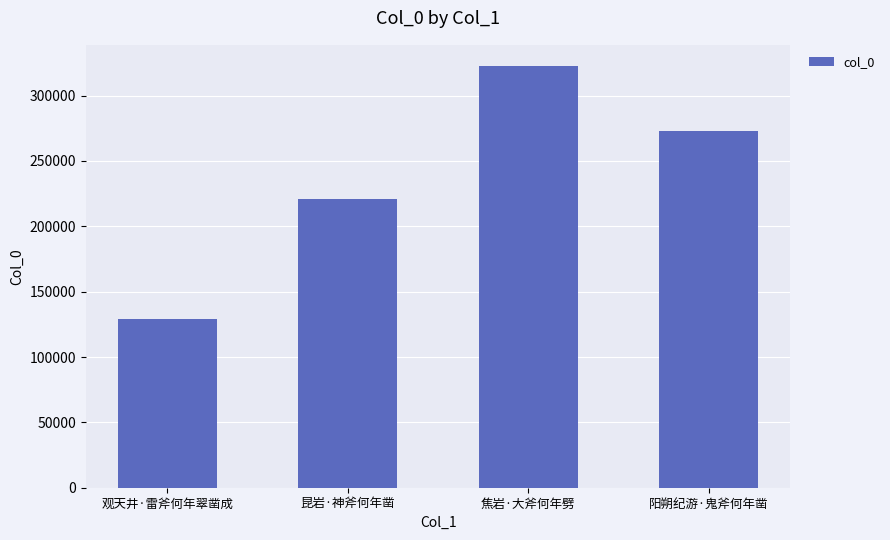

At which label does the data first exceed 273020?

焦岩·大斧何年劈